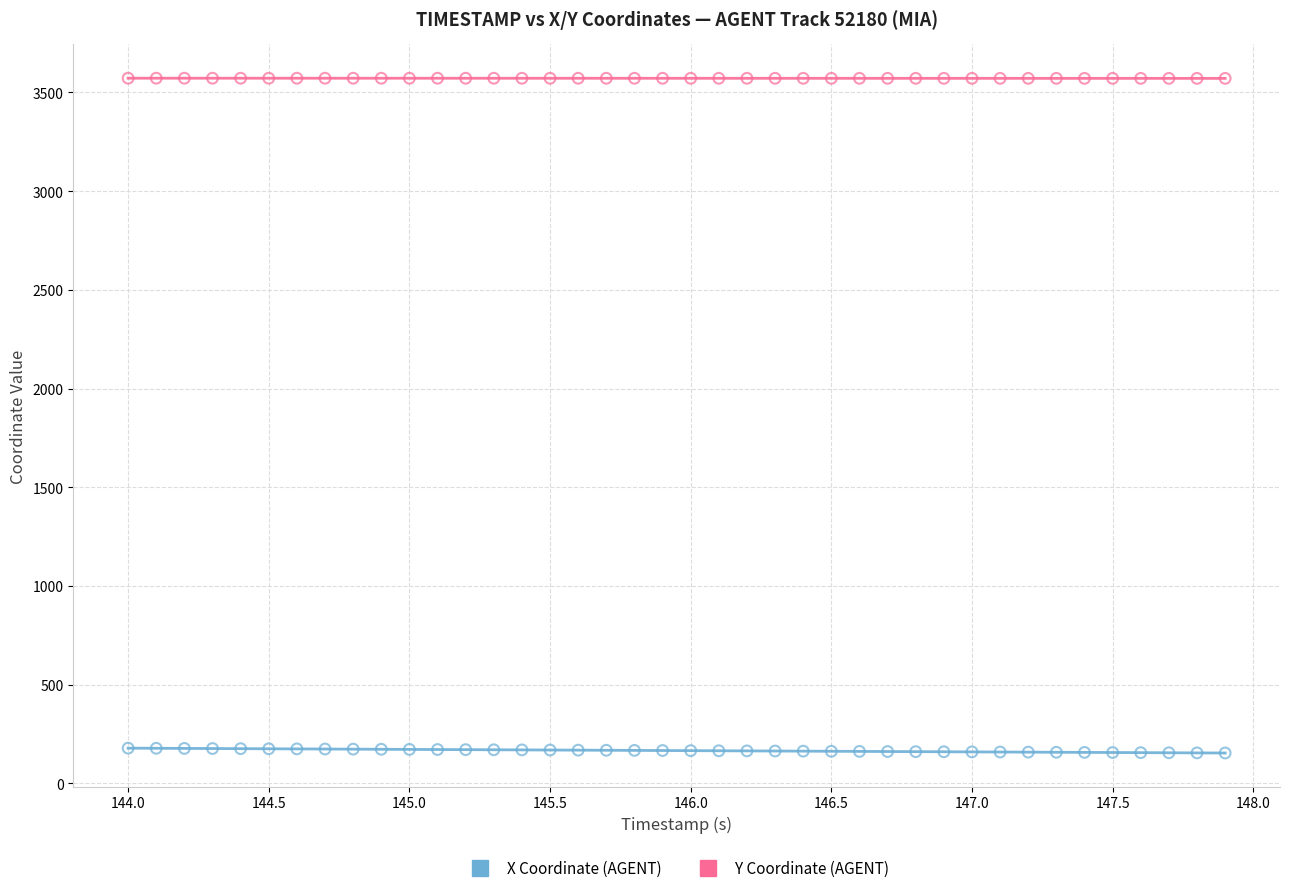

Which series reaches the maximum Y coordinate?

Y Coordinate (AGENT)